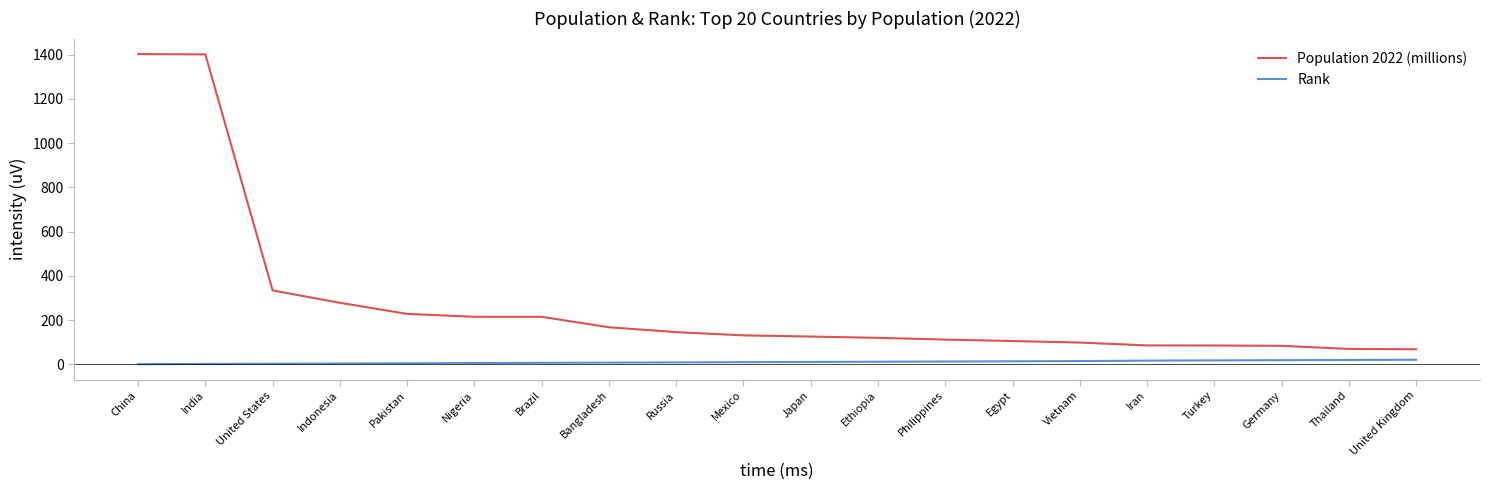

Which series has the largest range (max minus min)?

Population 2022 (millions)